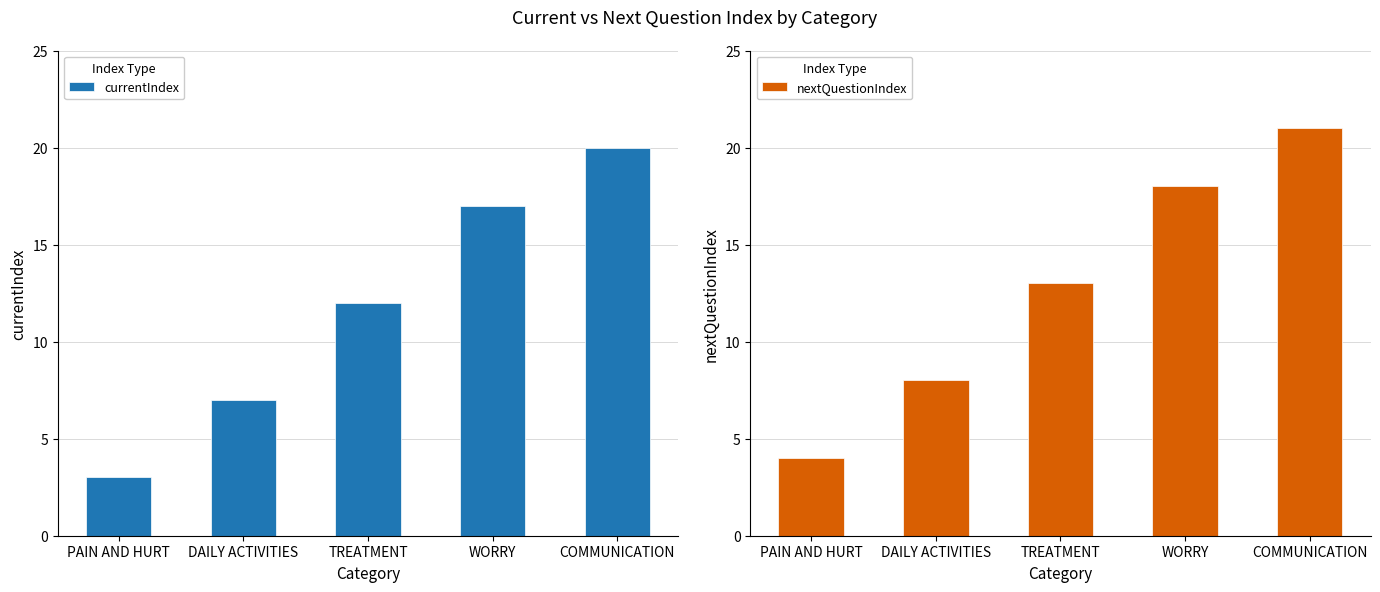

What is the label of the 1st bar from the right?

COMMUNICATION